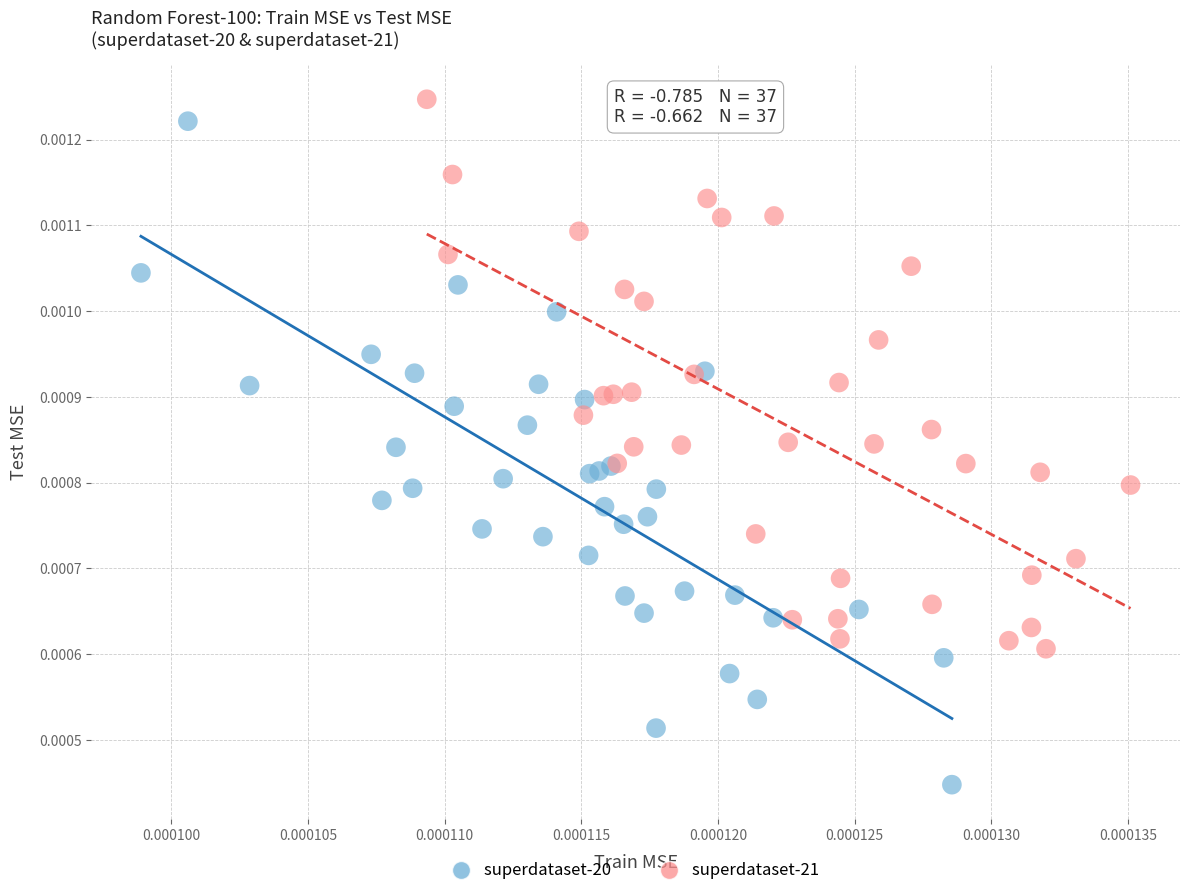

What are all the series names shown in the legend?

superdataset-20, superdataset-21